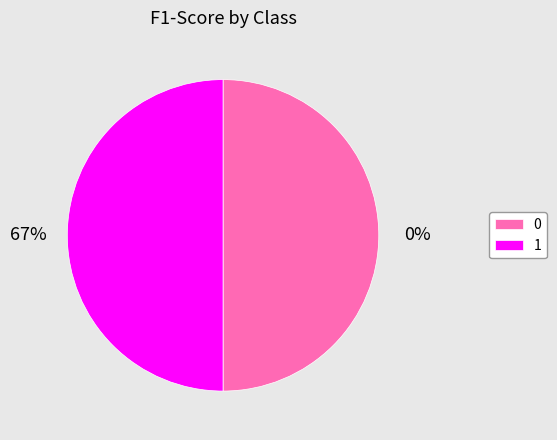

Is 1 the majority of the pie?

Yes